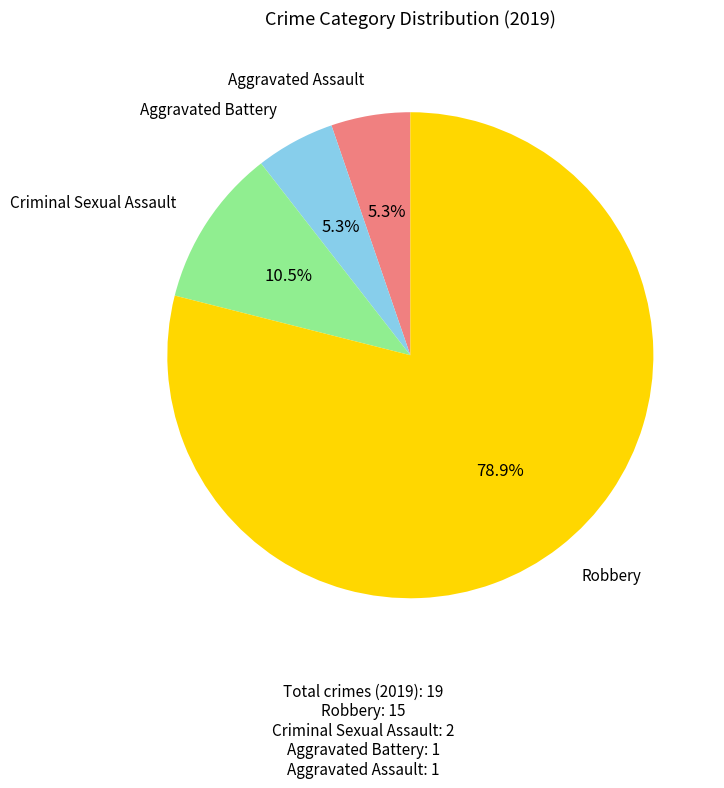

Is there any slice that represents more than half of the pie?

Yes